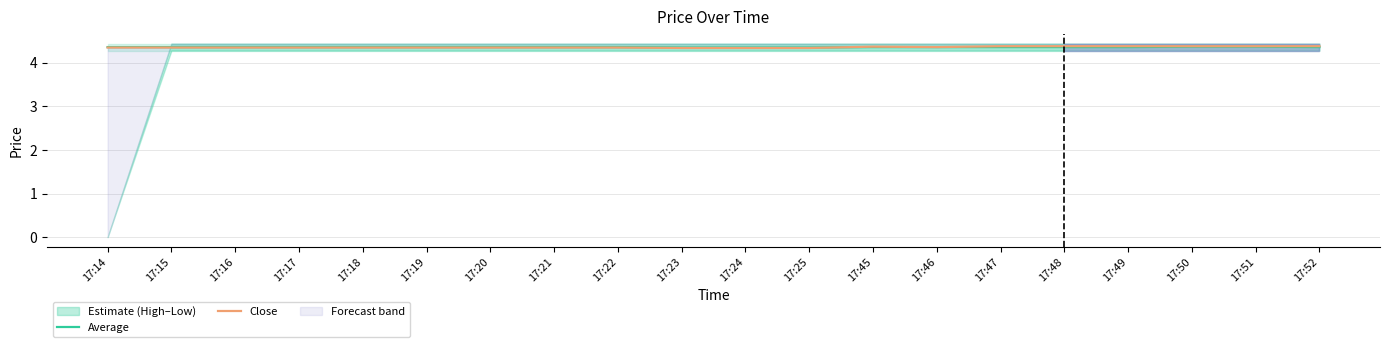

Rank the series by their average value, from highest to lowest.

Average, Close